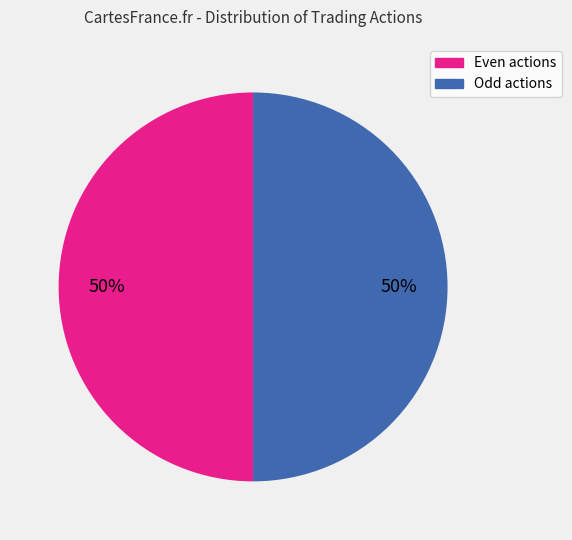

To the nearest percent, what is the average slice percentage?

50%